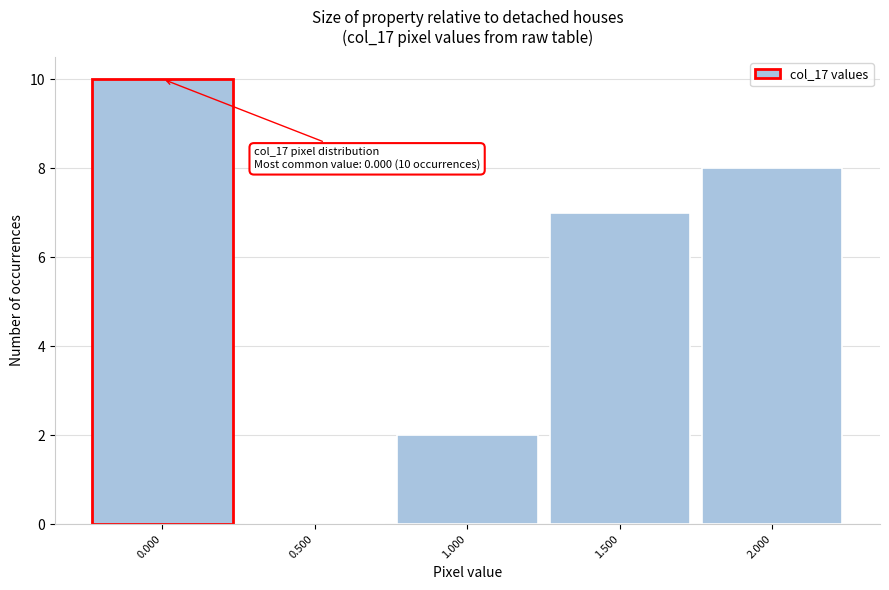

Which range on the x-axis has the tallest bar?

-0.25 to 0.25